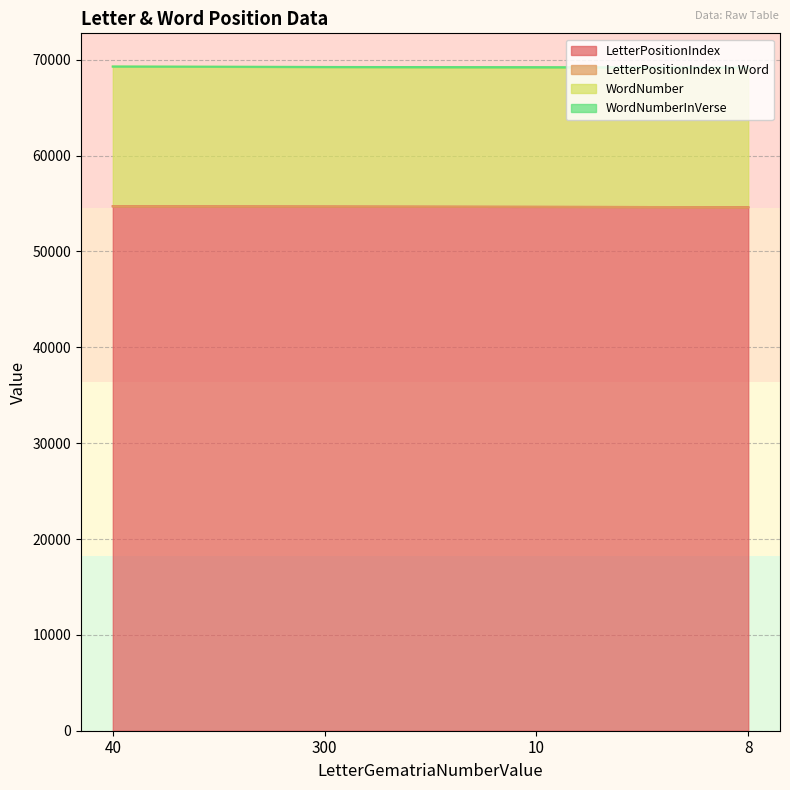

What is the highest value of the LetterPositionIndex series?

54718